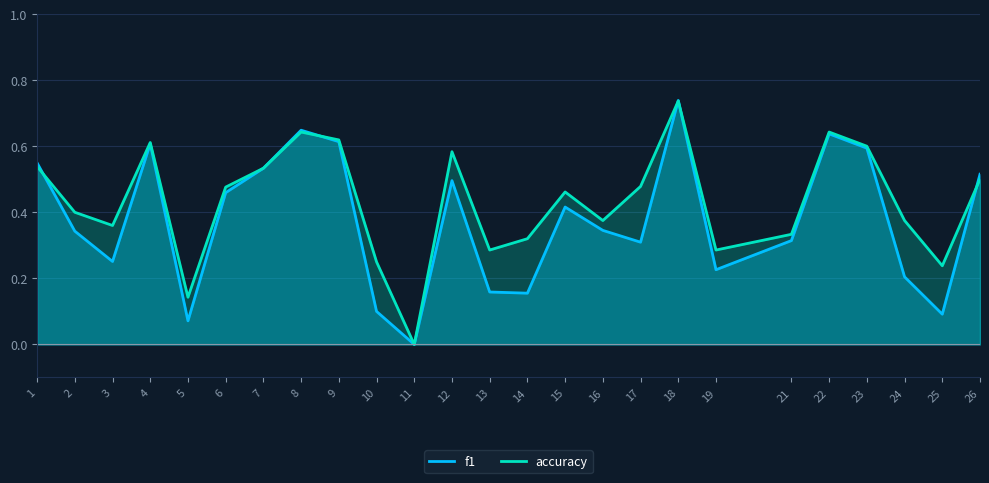

After their last crossing, which series has the higher values: f1 or accuracy?

f1